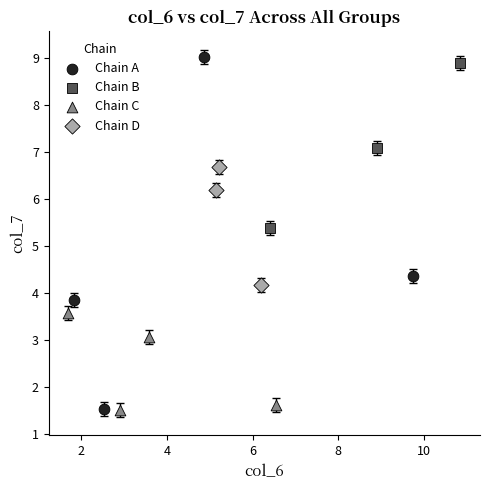

Which series has the widest spread of Y values?

Chain A